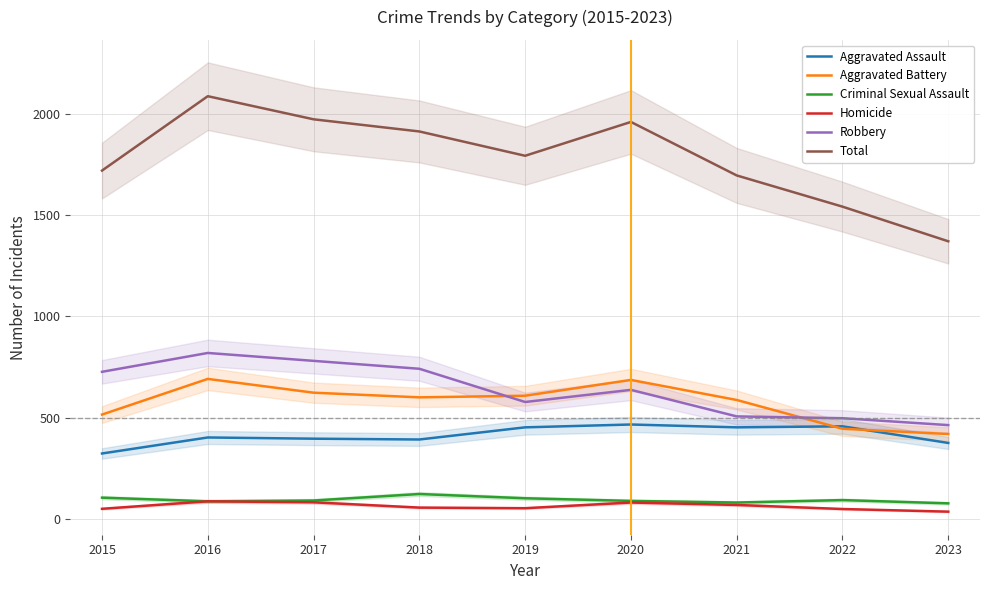

True or false: Homicide has a value of 31 at 2015.

False